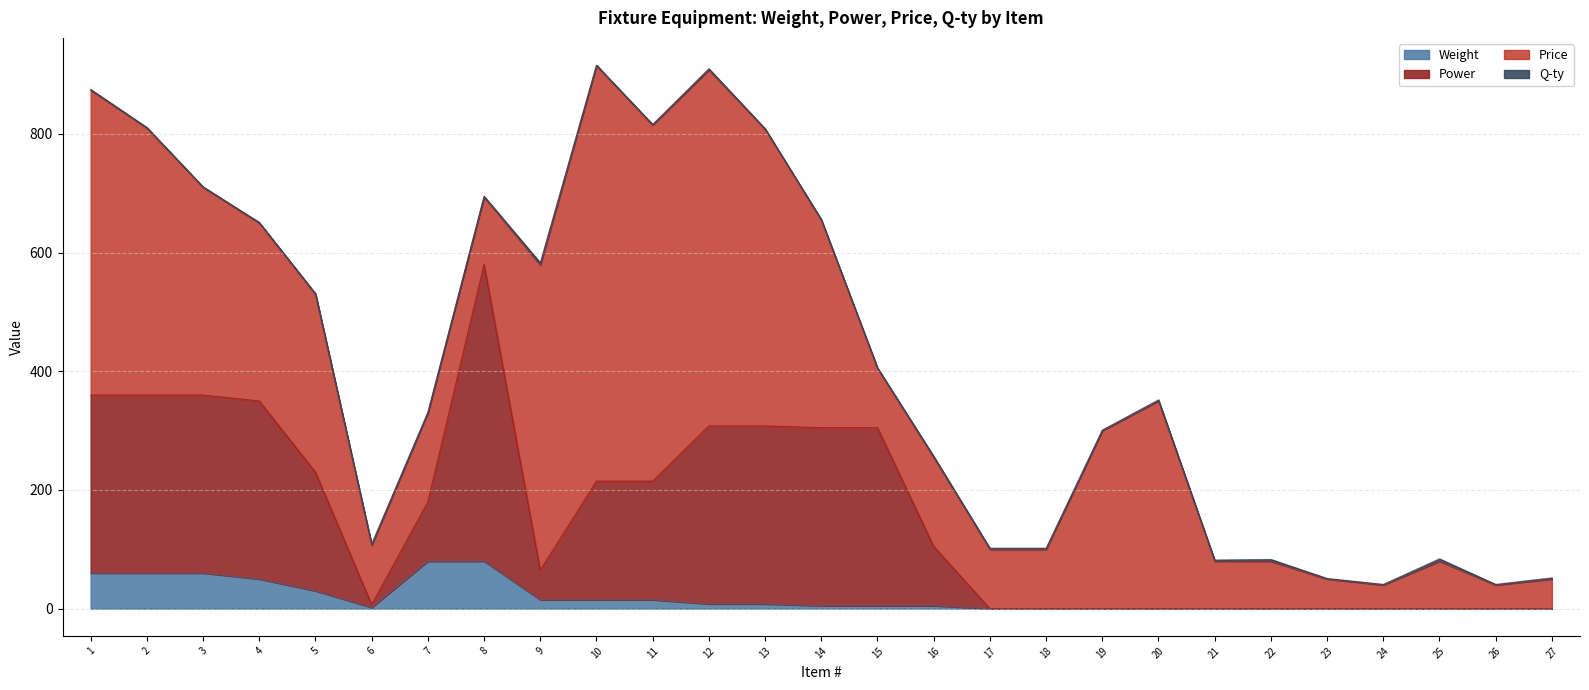

Where is the first local maximum for Power?

8